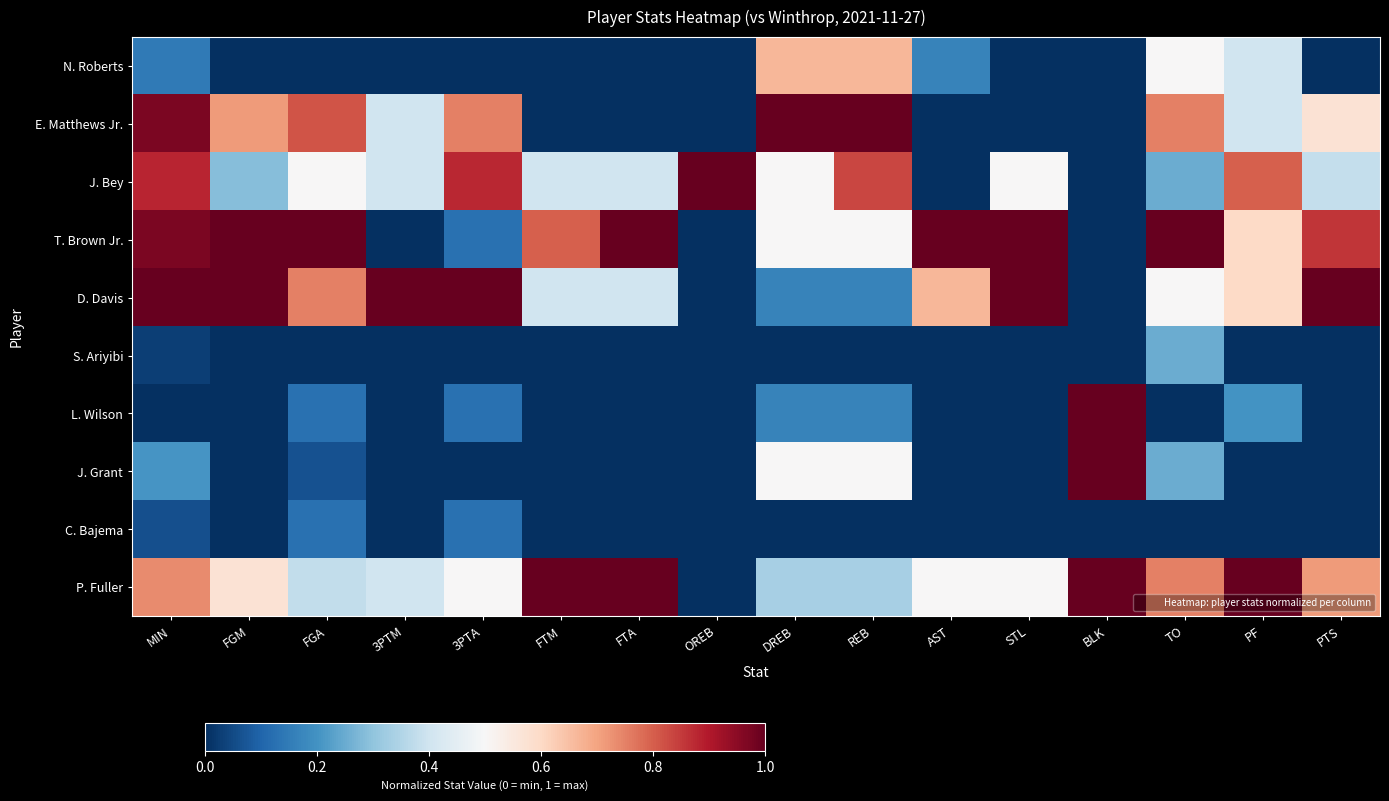

At REB, list the series in order from smallest to largest.

S. Ariyibi, C. Bajema, D. Davis, L. Wilson, P. Fuller, T. Brown Jr., J. Grant, N. Roberts, J. Bey, E. Matthews Jr.